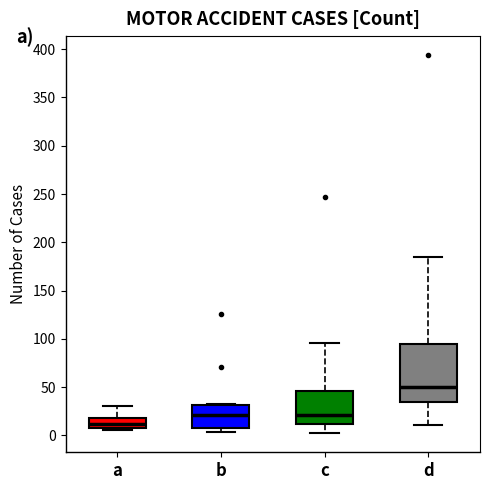

Which box's median line is the highest?

d